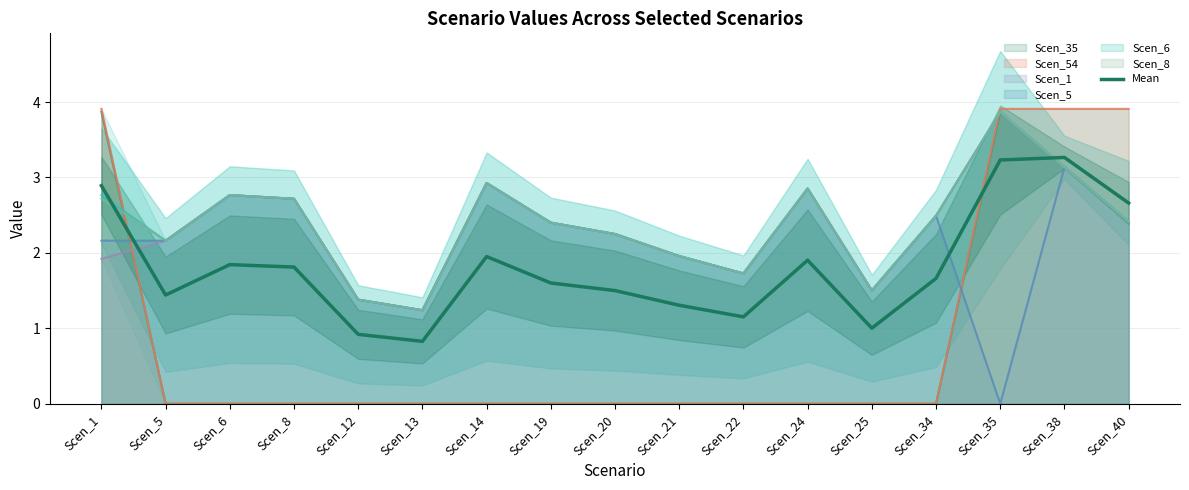

At which label is the value closest to 2?

Scen_14